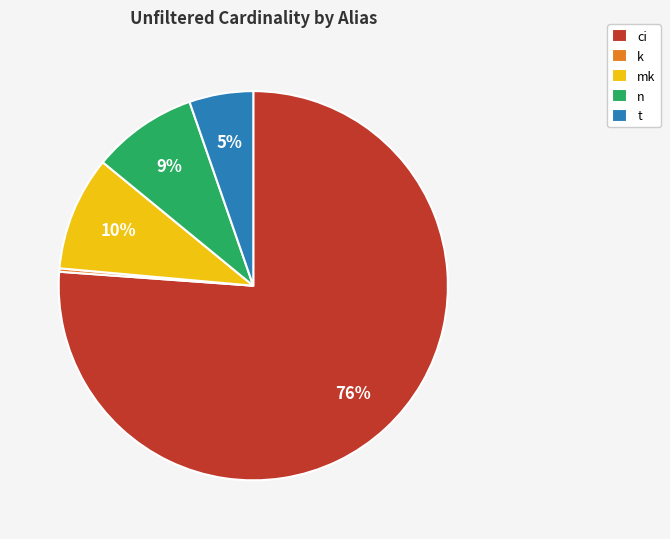

True or false: ci accounts for 76% of the total.

True